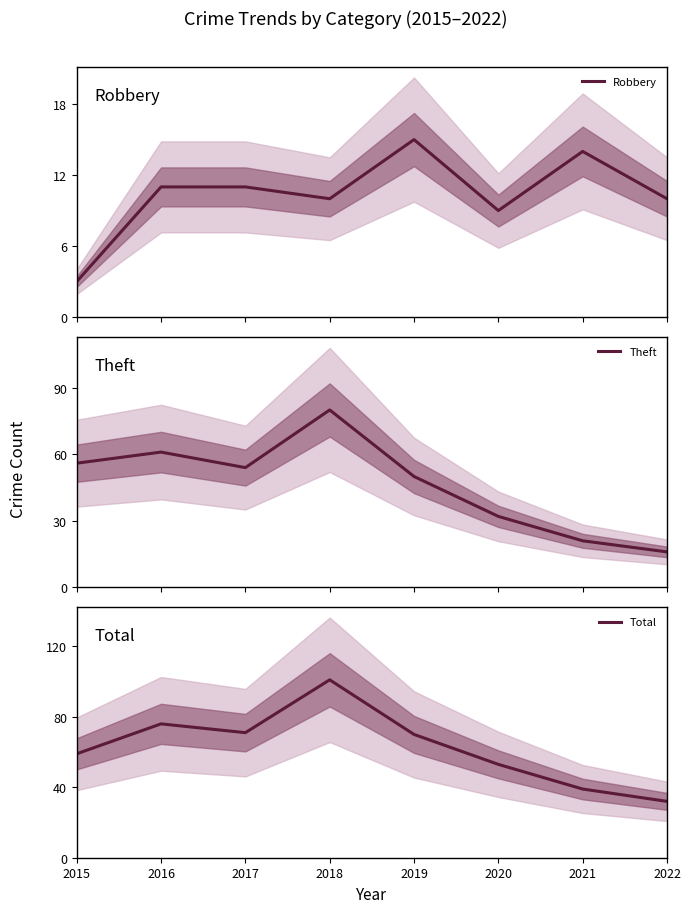

What value does the Theft series have at 2021, to the nearest 5?

20